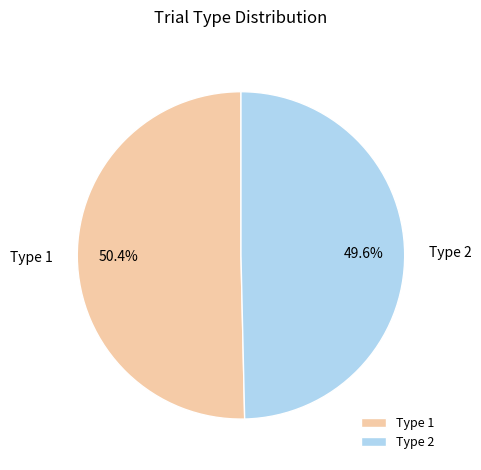

To the nearest percent, what is the difference between the Type 2 and Type 1 slice percentages?

1%